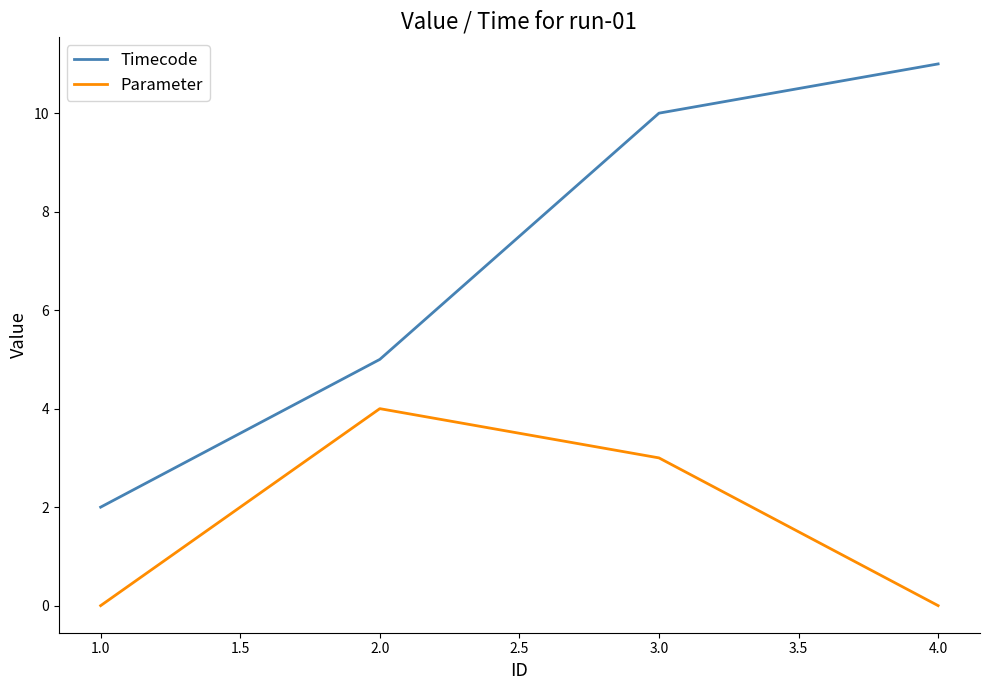

What is the average value of the Parameter series?

2